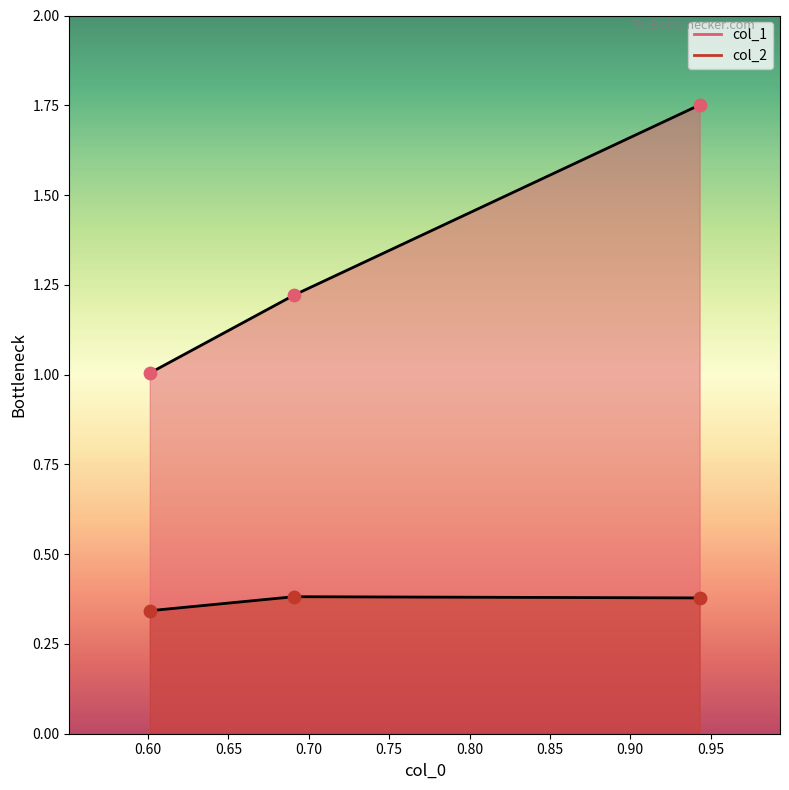

At which category is the sum across all series the highest?

0.9431135918085392